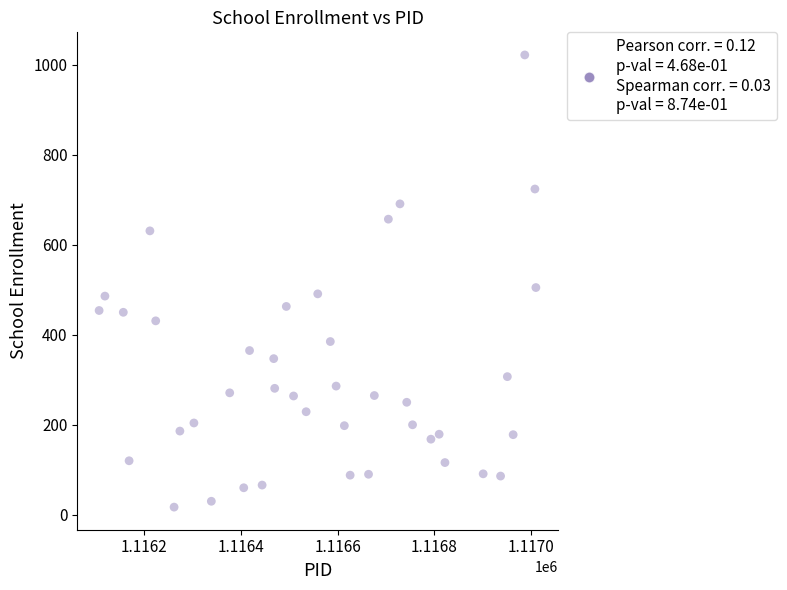

What Y value in the scatter plot is closest to 519?

505